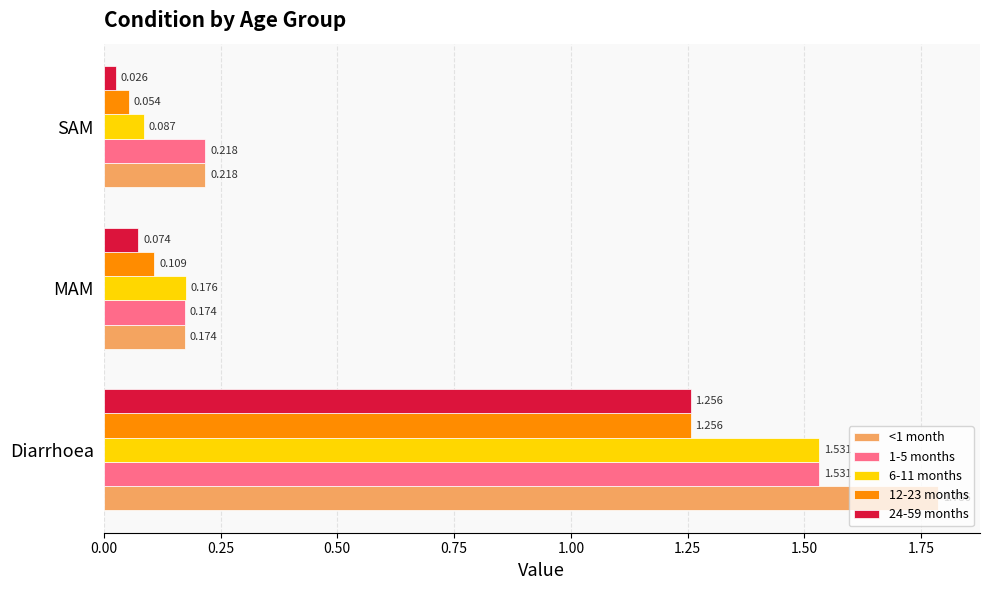

At which label is 24-59 months closest to 0?

SAM